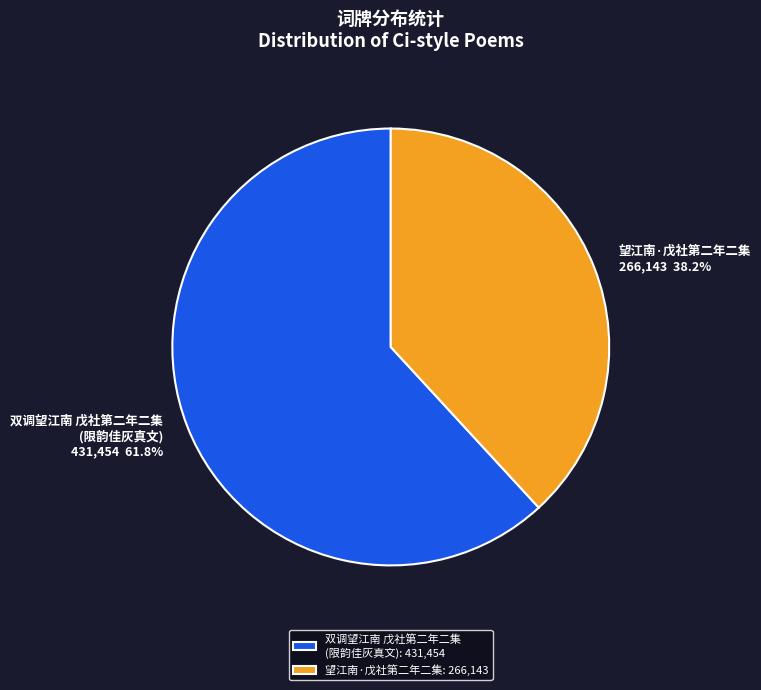

To the nearest percent, what is the difference between the largest and smallest slice percentages?

24%